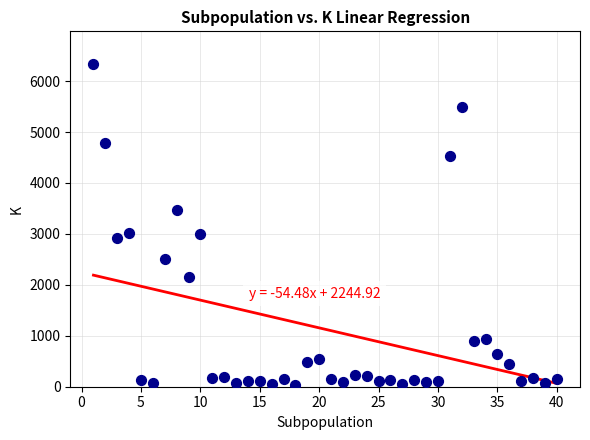

What is the range of X values (max minus min)?

39